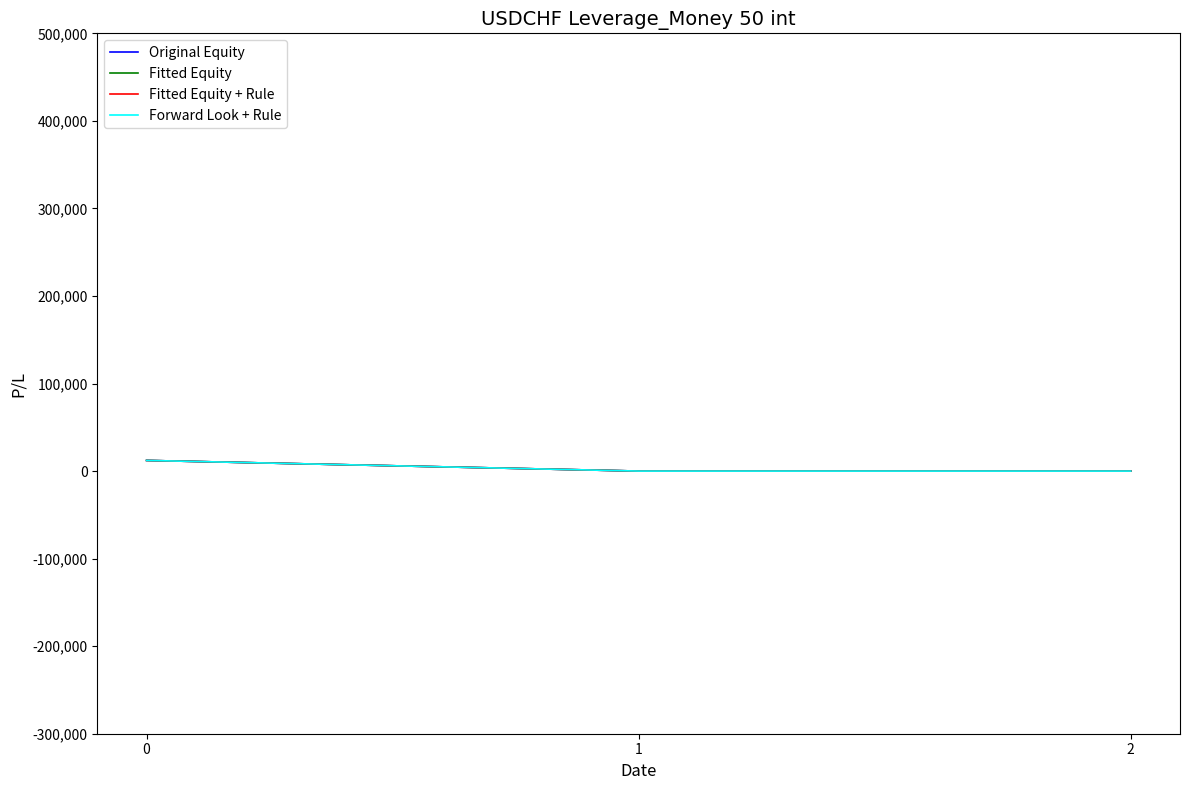

What is the difference between the maximum and second lowest values in the Fitted Equity + Rule series?

12167.5